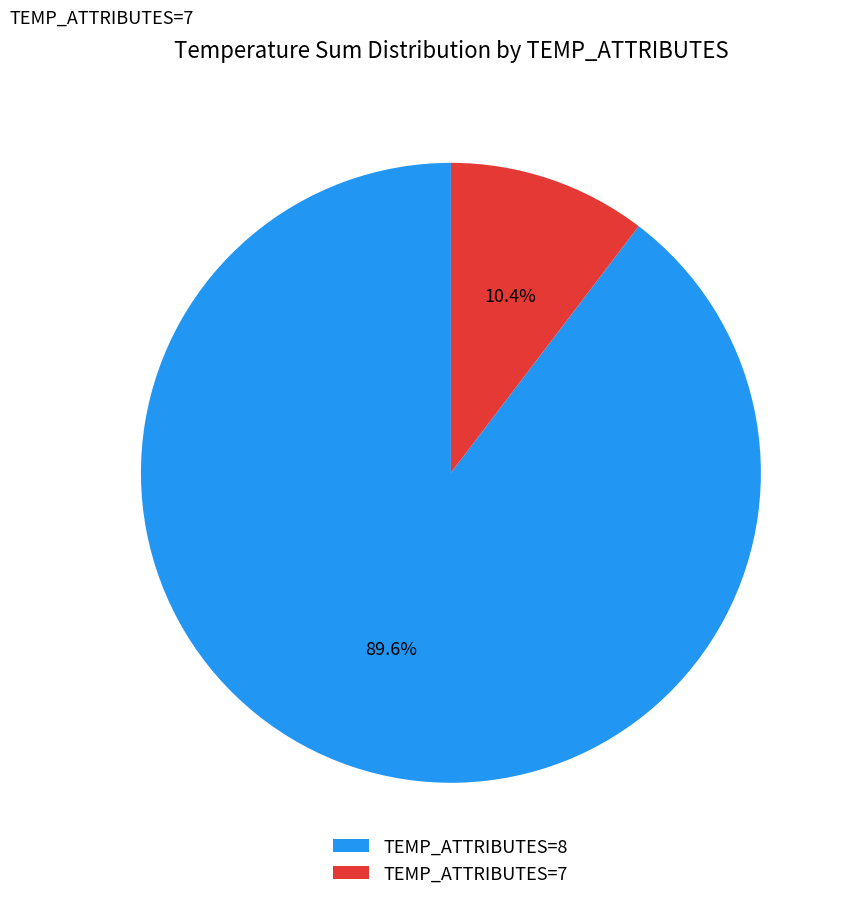

What percentage is NOT represented by TEMP_ATTRIBUTES=7?

89.6%